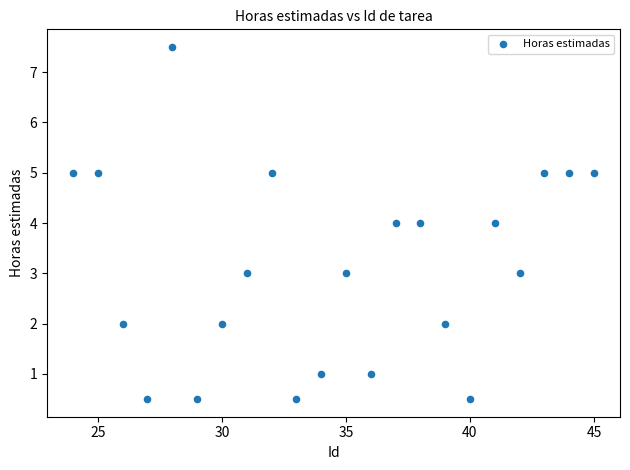

What is the range of Y values (max minus min)?

7.0